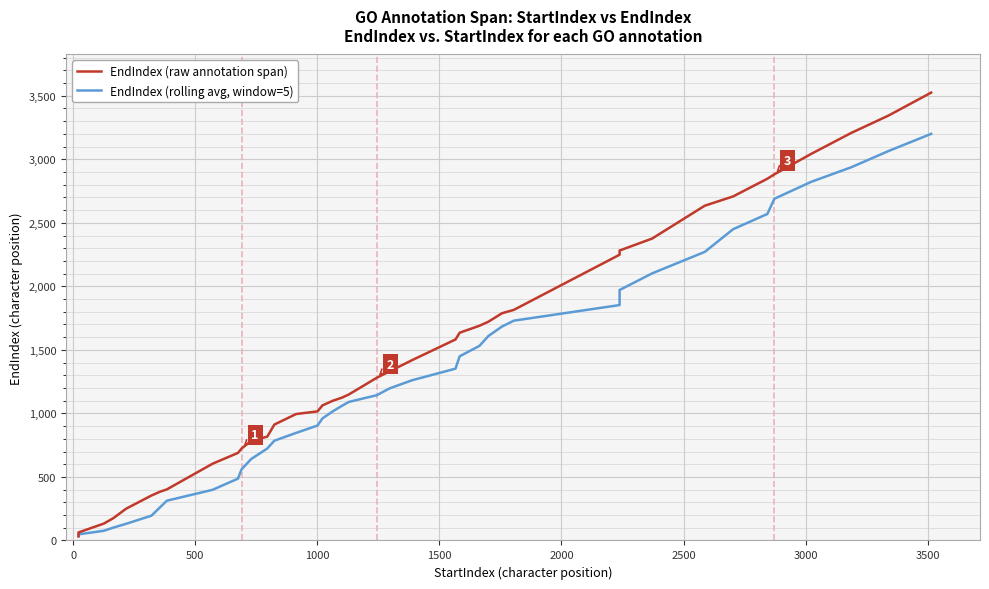

Reading right to left, transcribe all the data shown in this chart.

EndIndex (raw annotation span): 3525.0	3344.0	3208.0	3043.0	2882.0	2847.0	2708.0	2635.0	2376.0	2282.0	2249.0	1815.0	1788.0	1722.0	1690.0	1635.0	1582.0	1419.0	1331.0	1281.0	1149.0	1124.0	1100.0	1063.0	1016.0	995.0	912.0	817.0	784.0	724.0	689.0	604.0	402.0	383.0	354.0	250.0	176.0	133.0	63.0	33.0
EndIndex (rolling avg, window=5): 3200.4	3064.8	2937.6	2823.0	2689.6	2569.6	2450.0	2271.4	2102.0	1971.2	1852.8	1730.0	1683.4	1609.6	1531.4	1449.6	1352.4	1260.8	1197.0	1143.4	1090.4	1059.6	1017.2	960.6	904.8	846.4	785.2	723.6	640.6	560.4	486.4	398.6	313.0	259.2	195.2	131.0	101.2	76.3	48.0	33.0